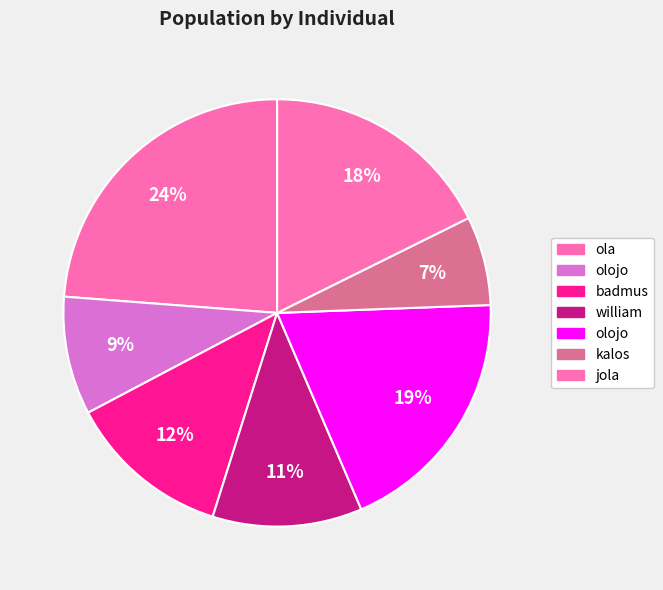

Which slice is the largest?

ola